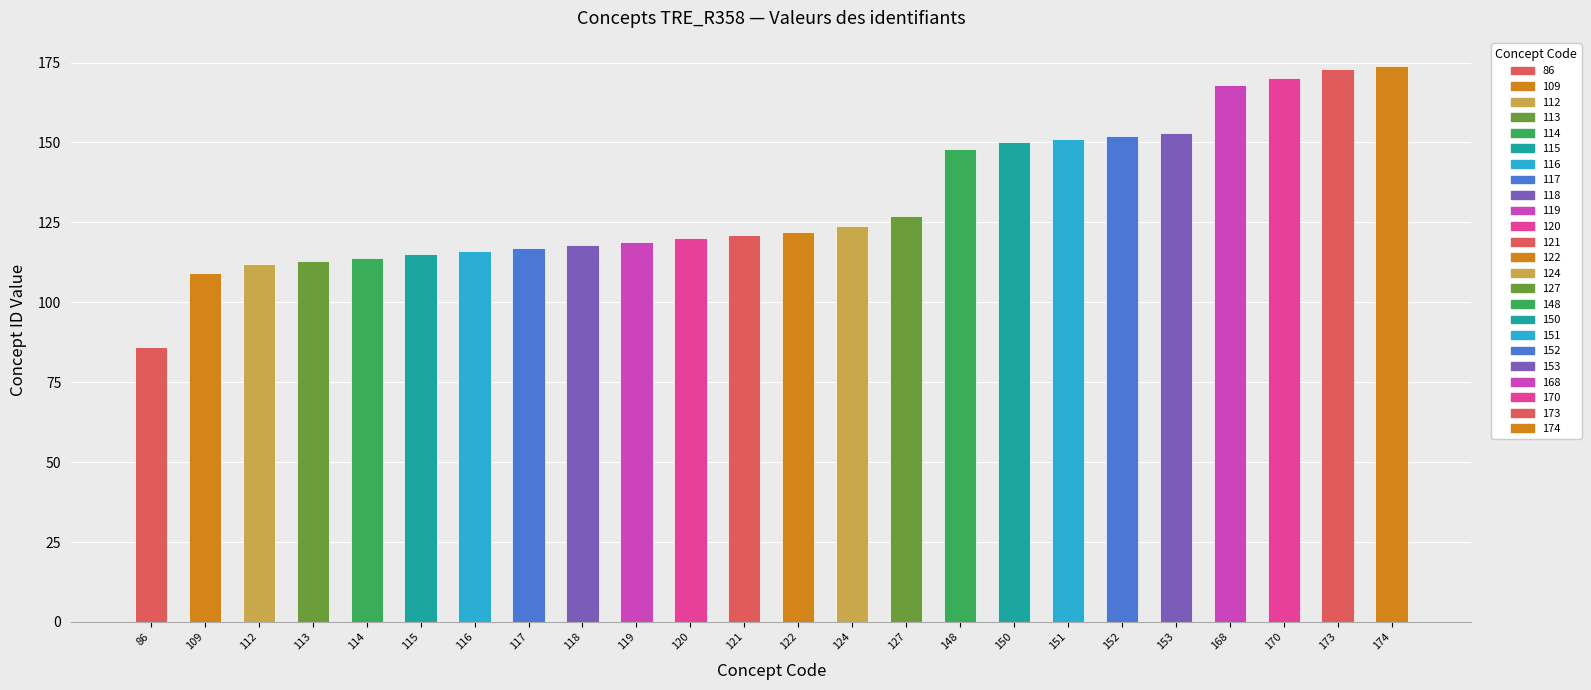

How many data points are less than 122?

12